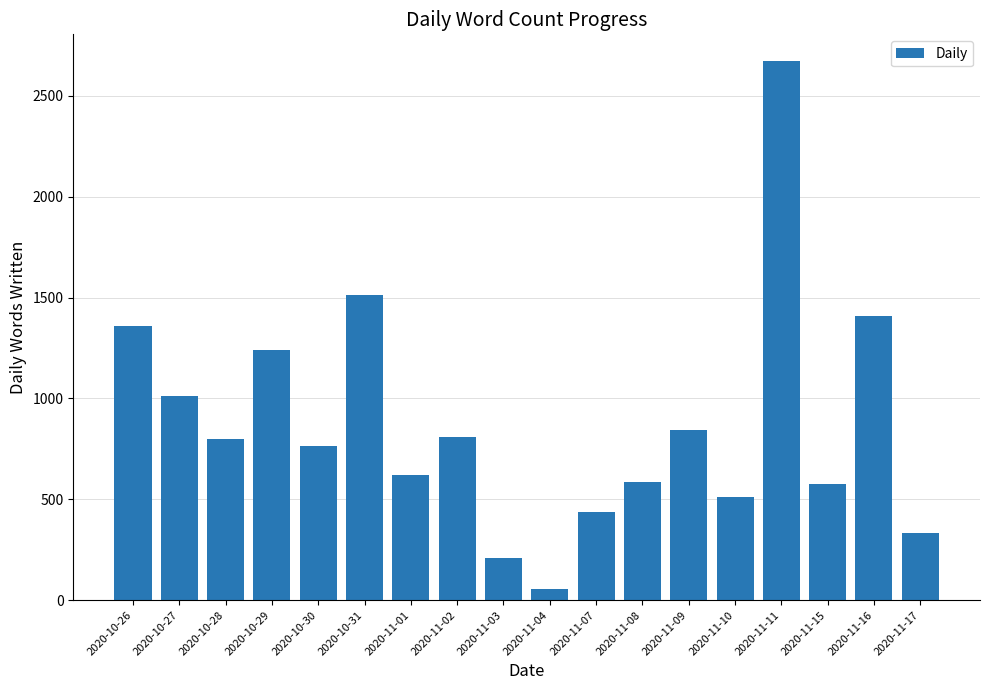

How many bars are there in total?

18